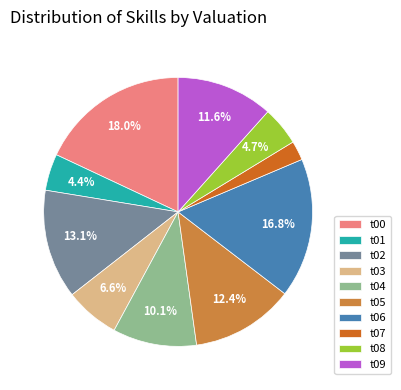

Count the number of slices in the pie.

10